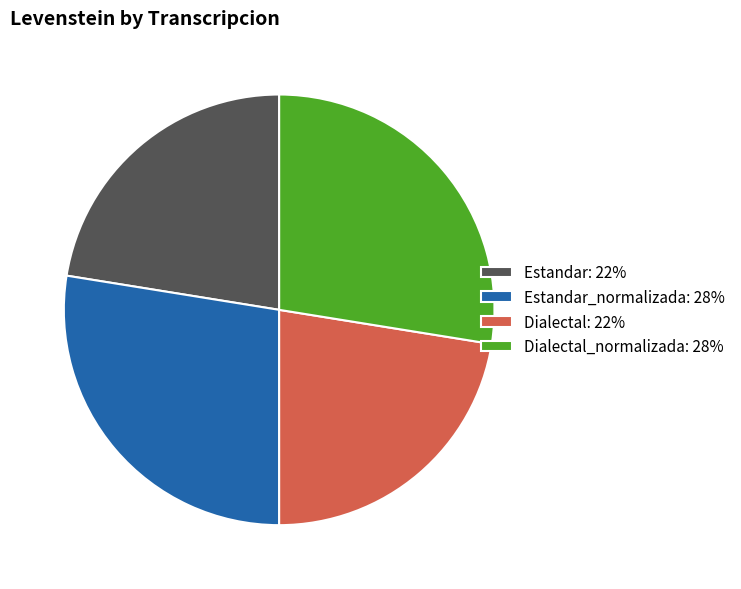

True or false: Dialectal_normalizada: 28% accounts for 28% of the total.

True